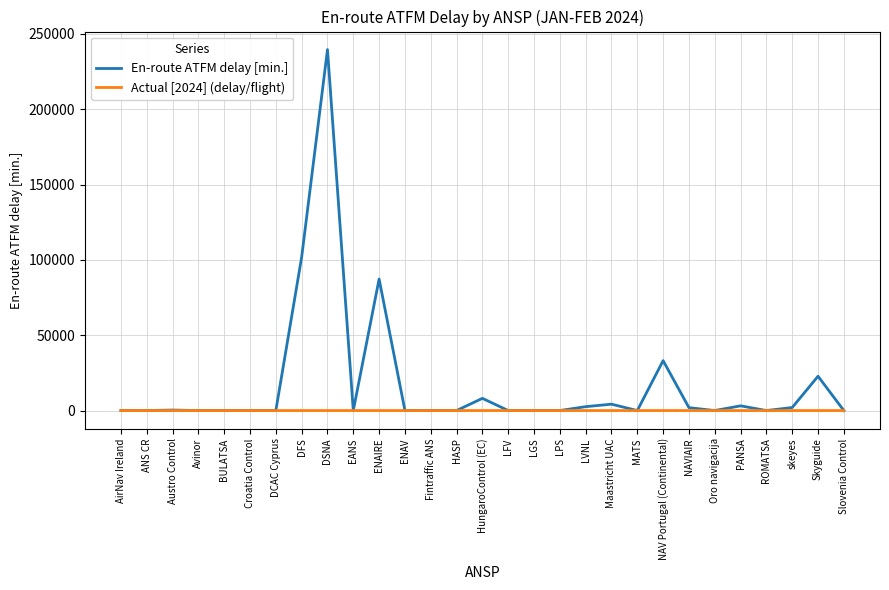

What position from the left is LPS?

18